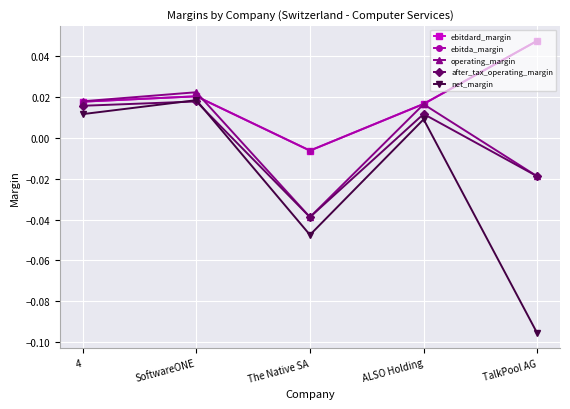

True or false: net_margin and ebitdard_margin intersect in this chart.

False